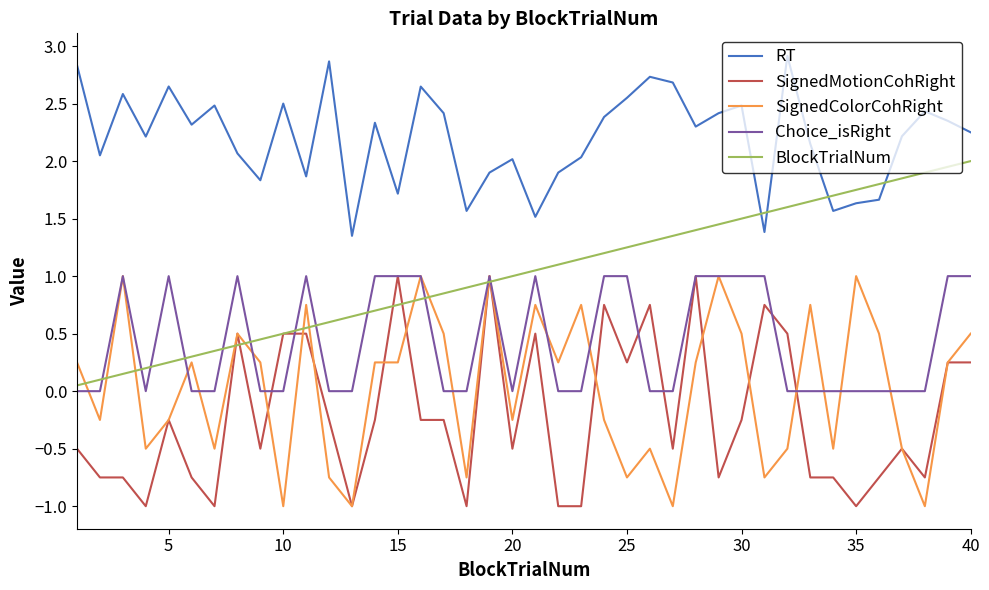

What is the minimum value shown in the chart?

-1.0